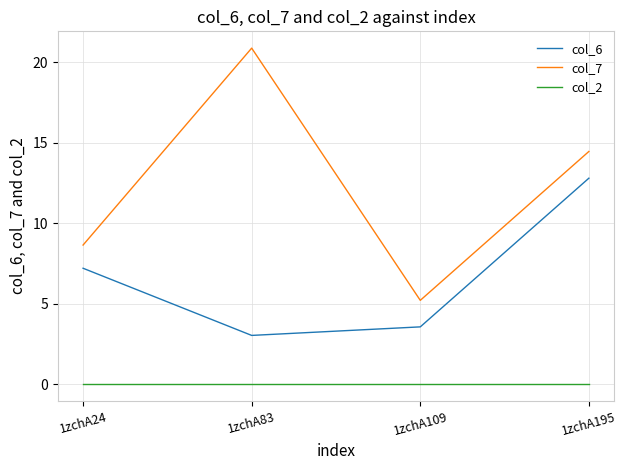

Which series has the largest total across all categories?

col_7